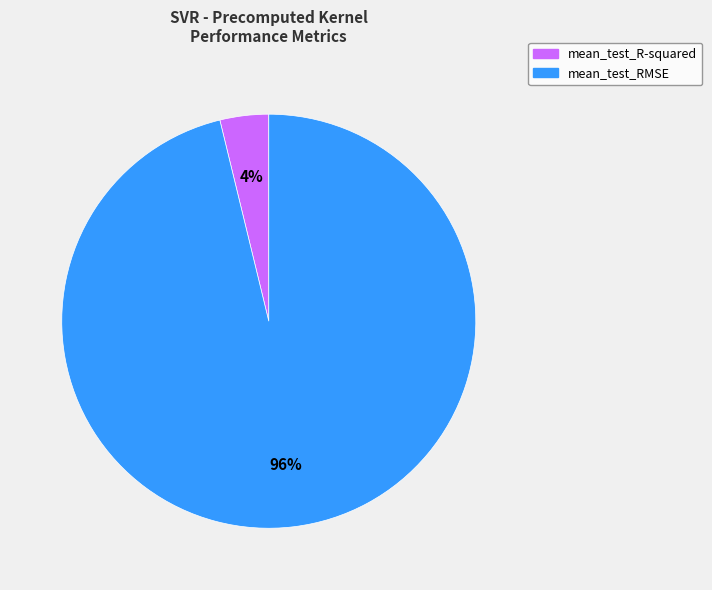

Between mean_test_RMSE and mean_test_R-squared, which is larger?

mean_test_RMSE